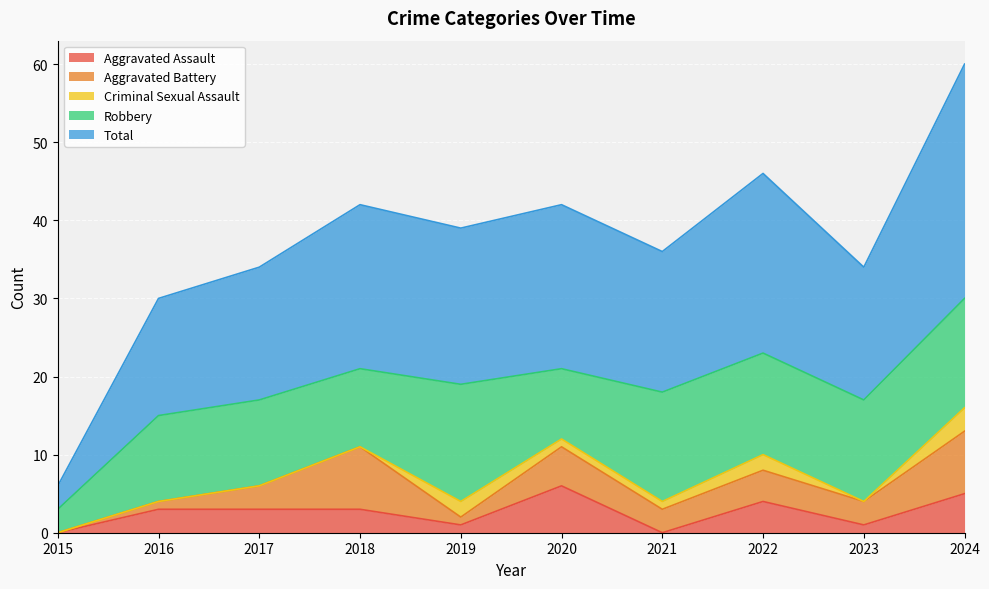

Count the Aggravated Assault values in the range 1 to 4.

6